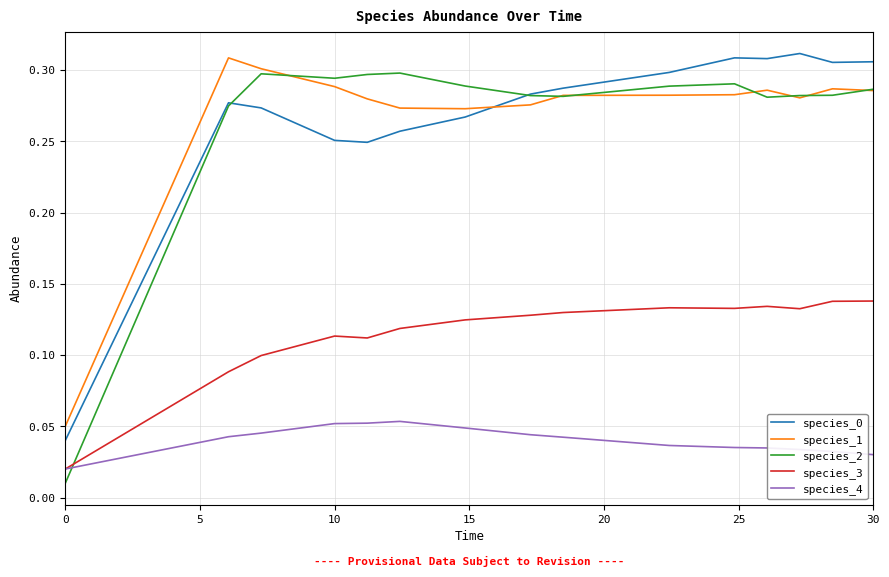

In species_2, how many points are lower than both neighbors (excluding endpoints)?

3